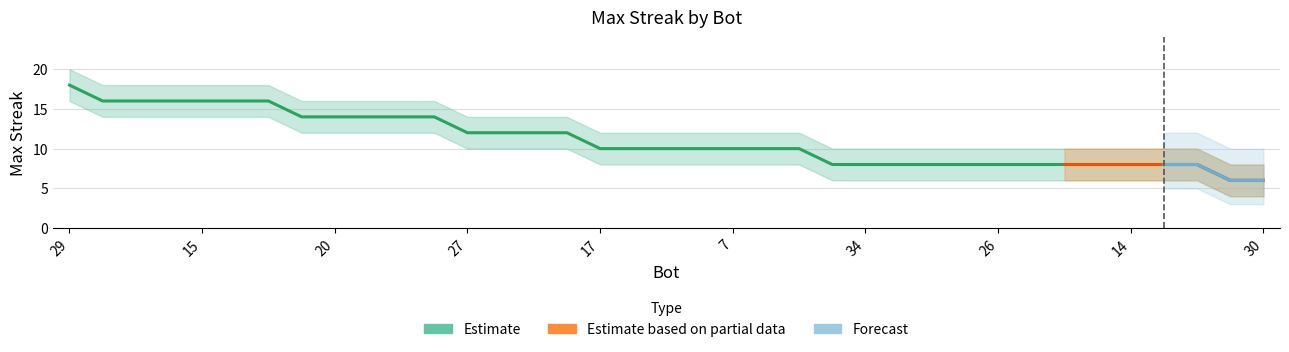

What is the maximum value shown in the chart?

20